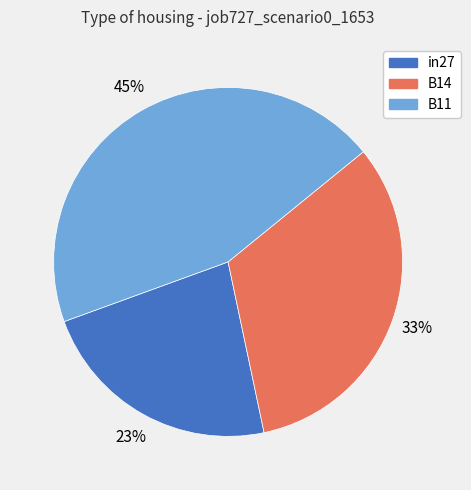

The B14 slice represents 43% of the pie. True or false?

False